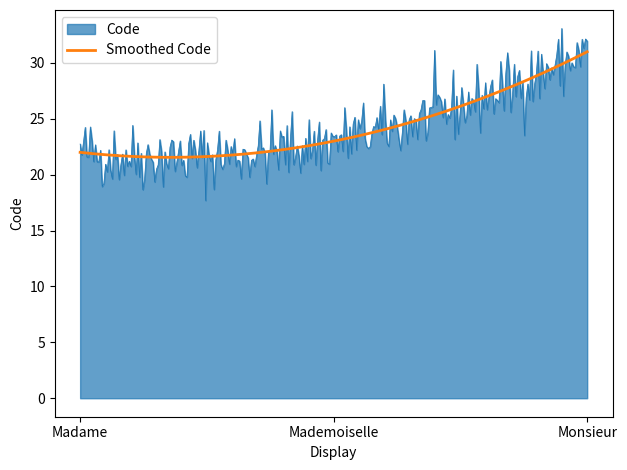

List the series in order of their peak value, highest first.

Code, Smoothed Code